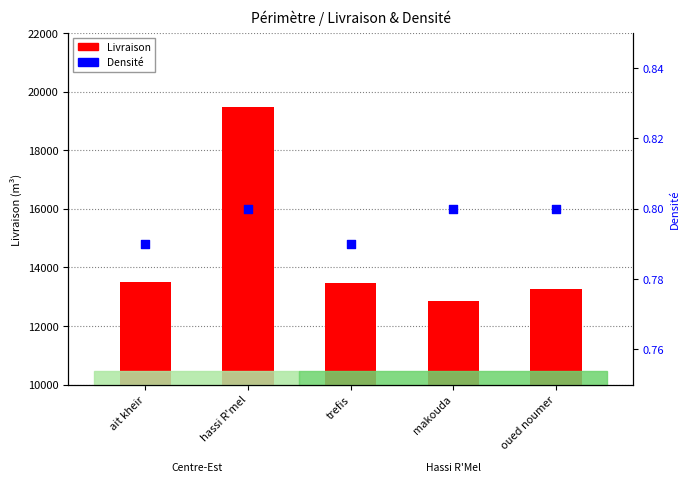

Is the value of Densite at hassi R'mel greater than the value of Livraison at oued noumer?

No